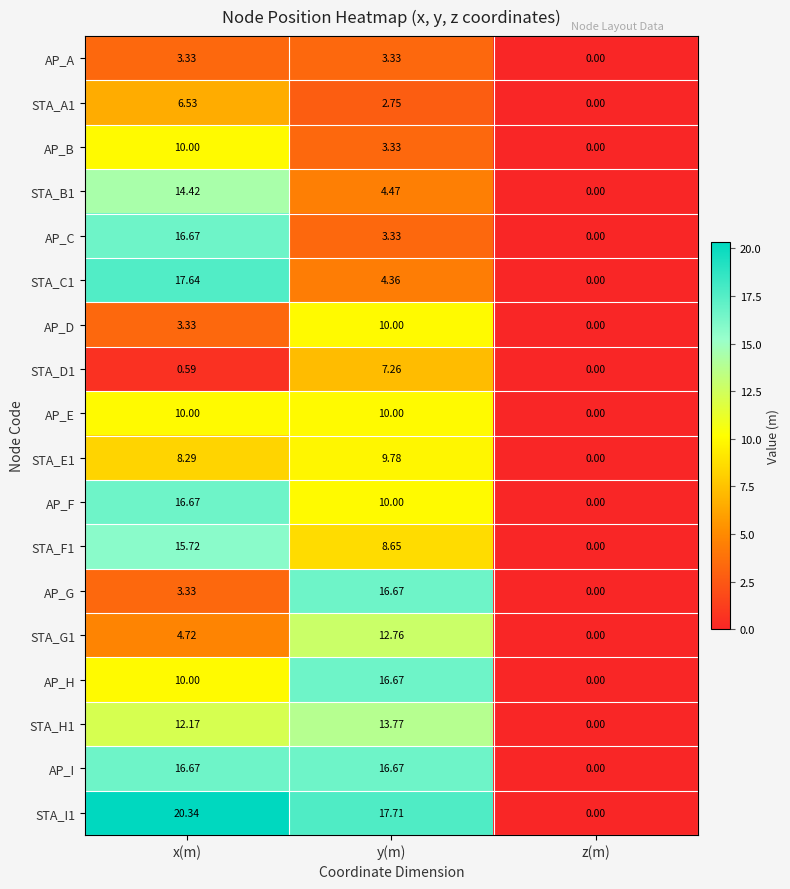

At which category is the sum across all series the highest?

x(m)